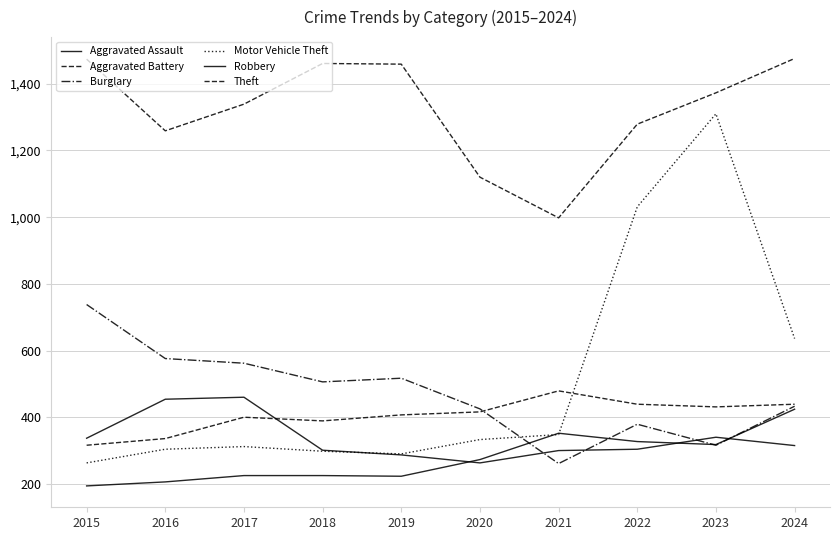

Is this an area chart (filled region under the line)?

No